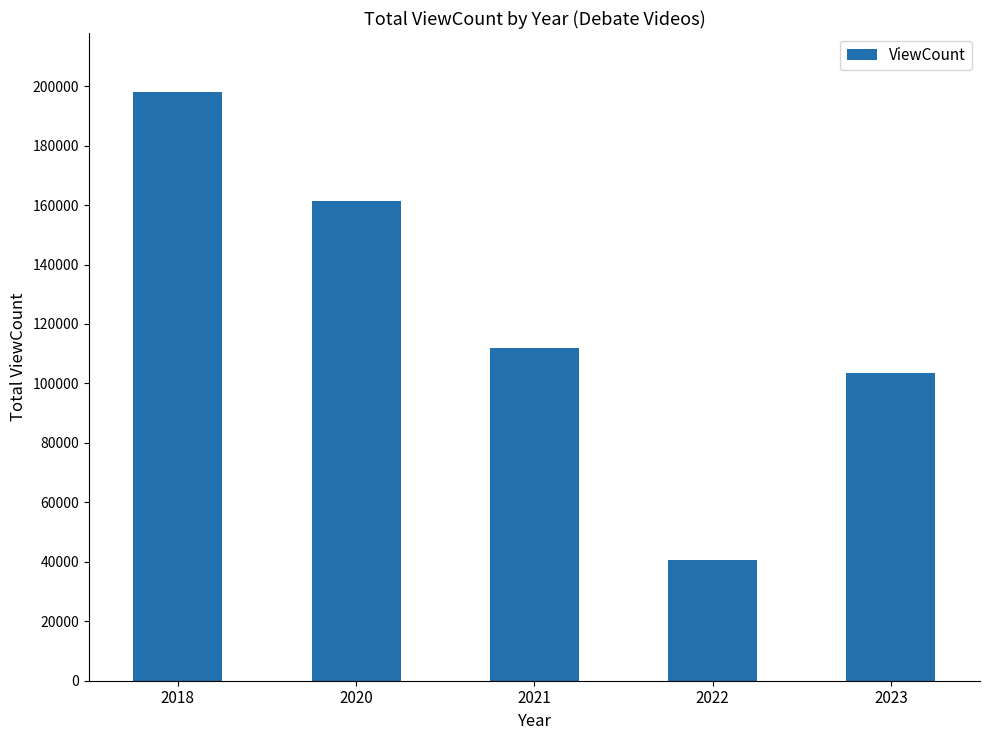

Reading left to right, list all the values displayed in this chart.

198069	161391	111976	40442	103586